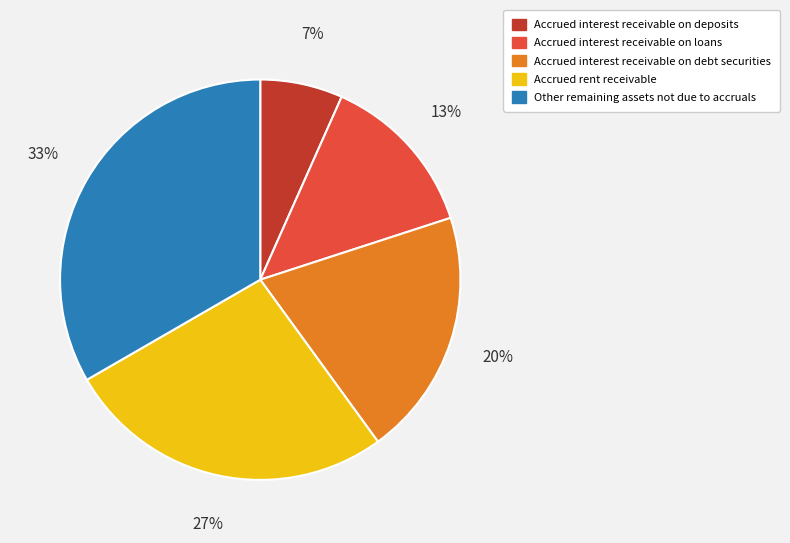

Is there a majority slice in this chart?

No